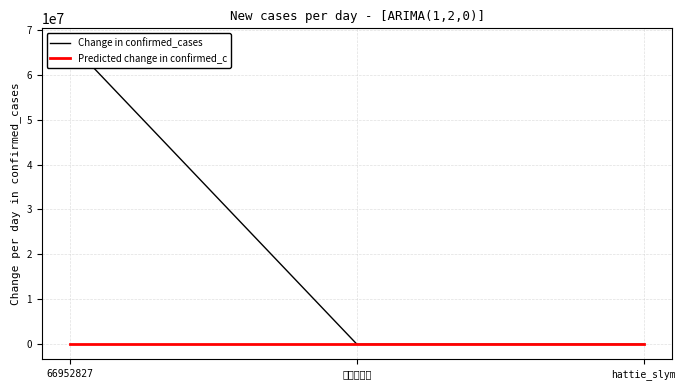

At which label does Predicted change in confirmed_c reach its peak?

66952827